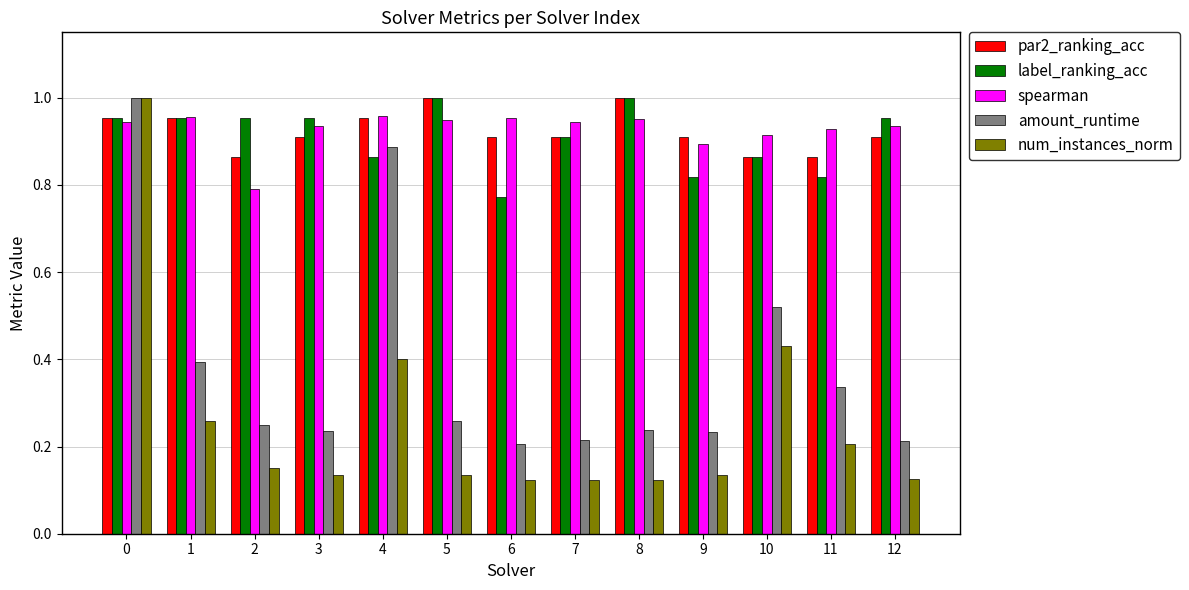

What is the total value across all series at 4?

4.1